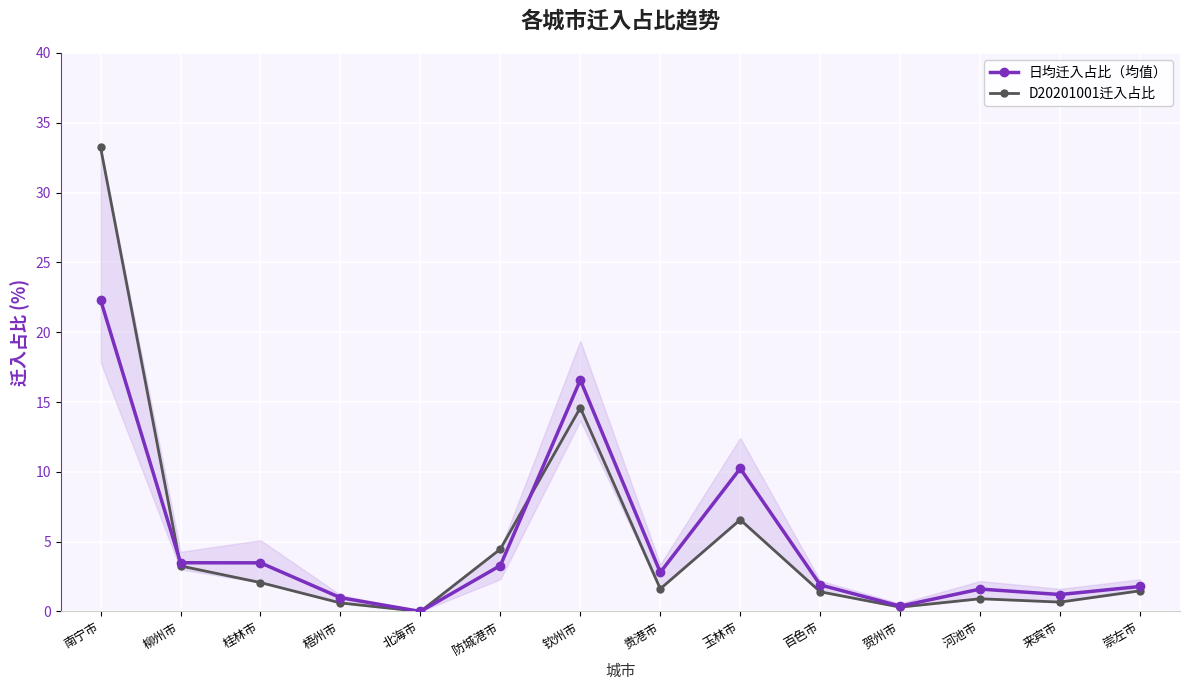

Reading right to left, list all the values displayed in this chart.

日均迁入占比（均值）: 崇左市=1.8	来宾市=1.2	河池市=1.6	贺州市=0.4	百色市=1.9	玉林市=10.2	贵港市=2.8	钦州市=16.6	防城港市=3.3	北海市=0.0	梧州市=1.0	桂林市=3.5	柳州市=3.5	南宁市=22.3
D20201001迁入占比: 崇左市=1.5	来宾市=0.7	河池市=0.9	贺州市=0.3	百色市=1.4	玉林市=6.6	贵港市=1.6	钦州市=14.6	防城港市=4.5	北海市=0.0	梧州市=0.6	桂林市=2.1	柳州市=3.3	南宁市=33.2